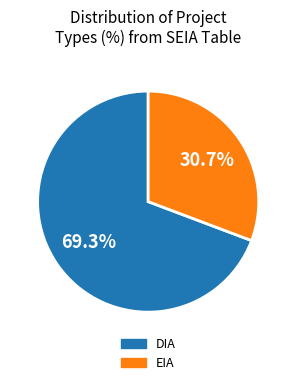

To the nearest percent, what is the average slice percentage?

50%